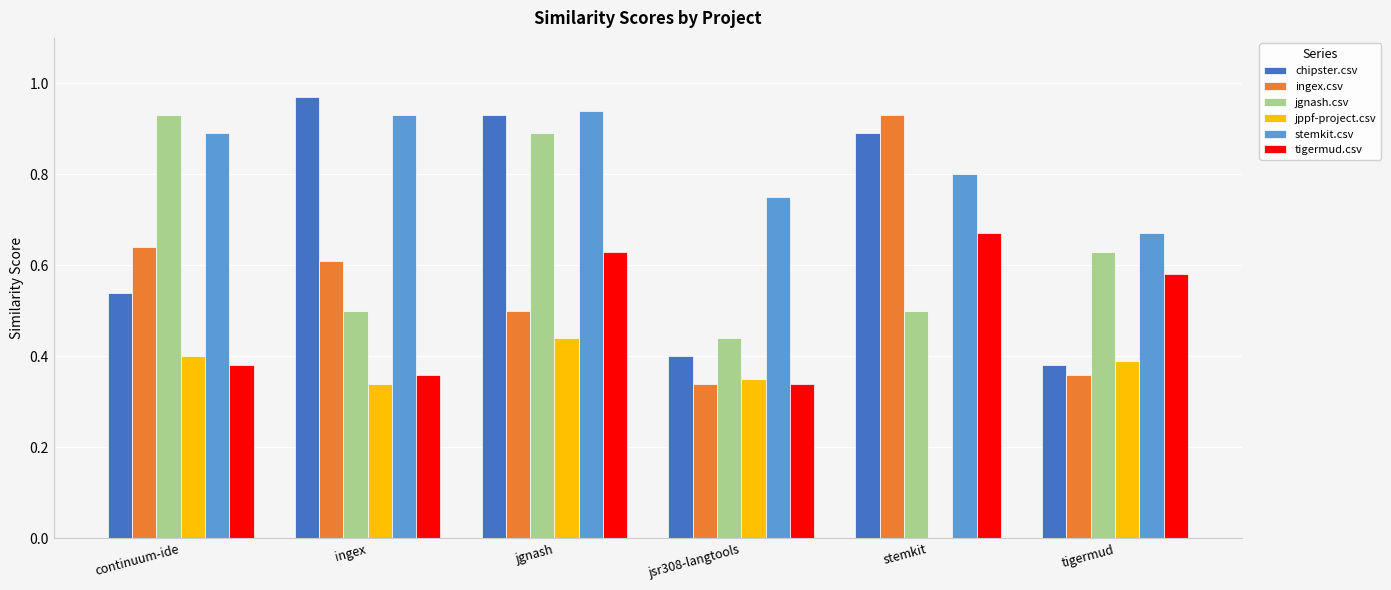

How many groups of bars are there?

6